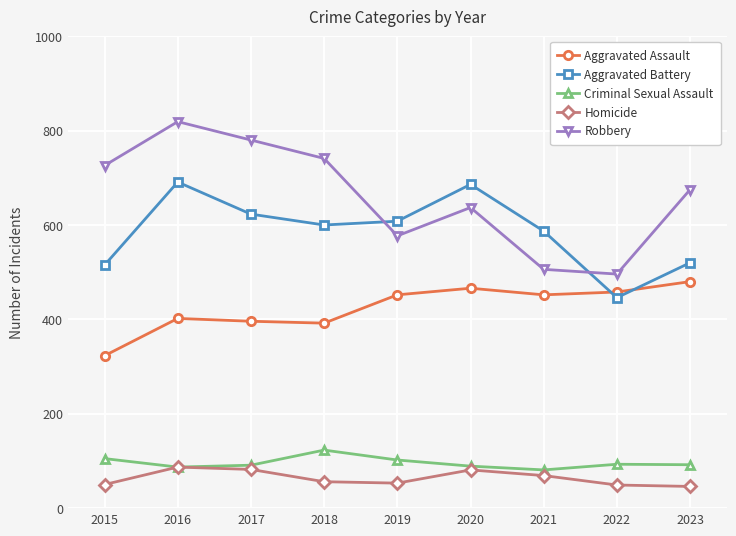

True or false: Aggravated Battery has more than 1 points higher than both neighbors.

True